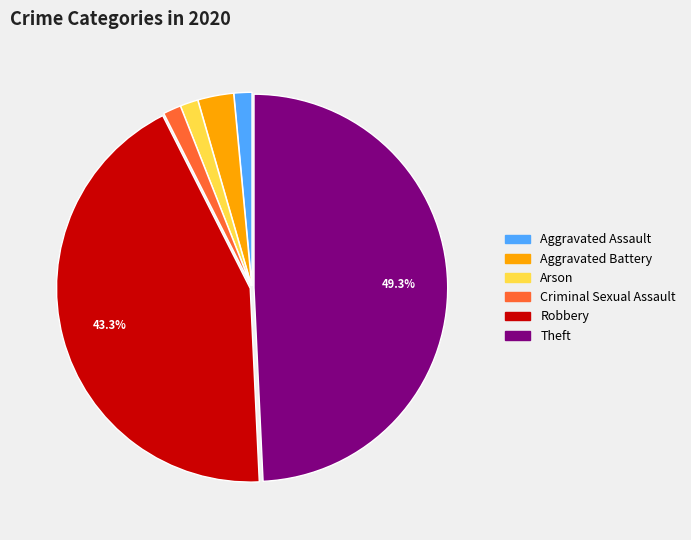

To the nearest percent, what is the difference between the largest and smallest slice percentages?

48%